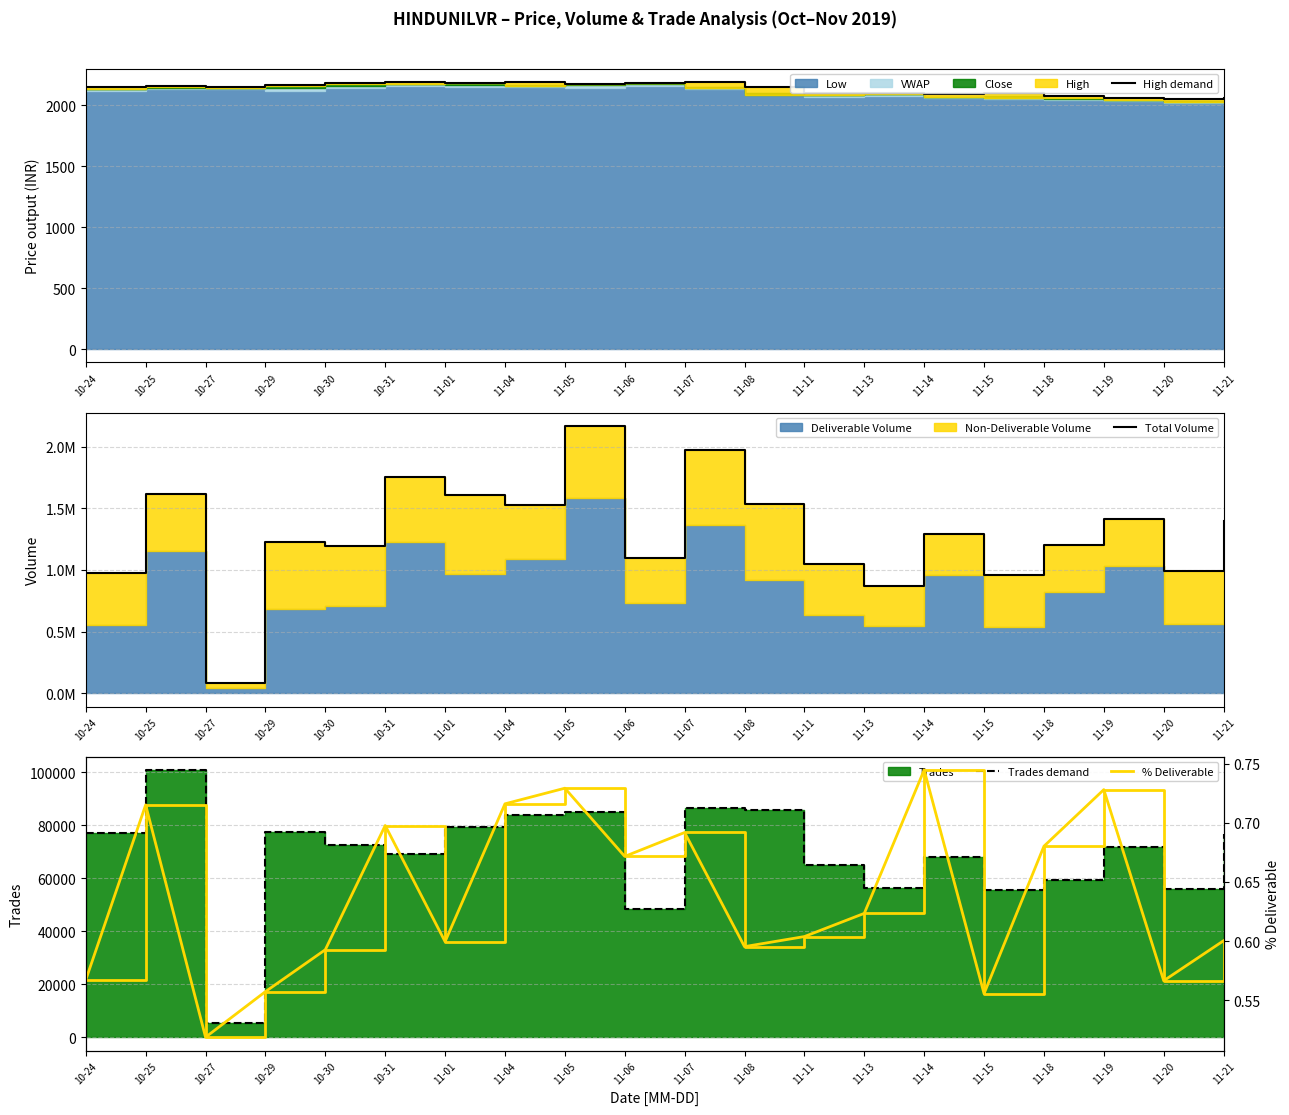

At which category does Total Volume reach its first local valley?

10-27